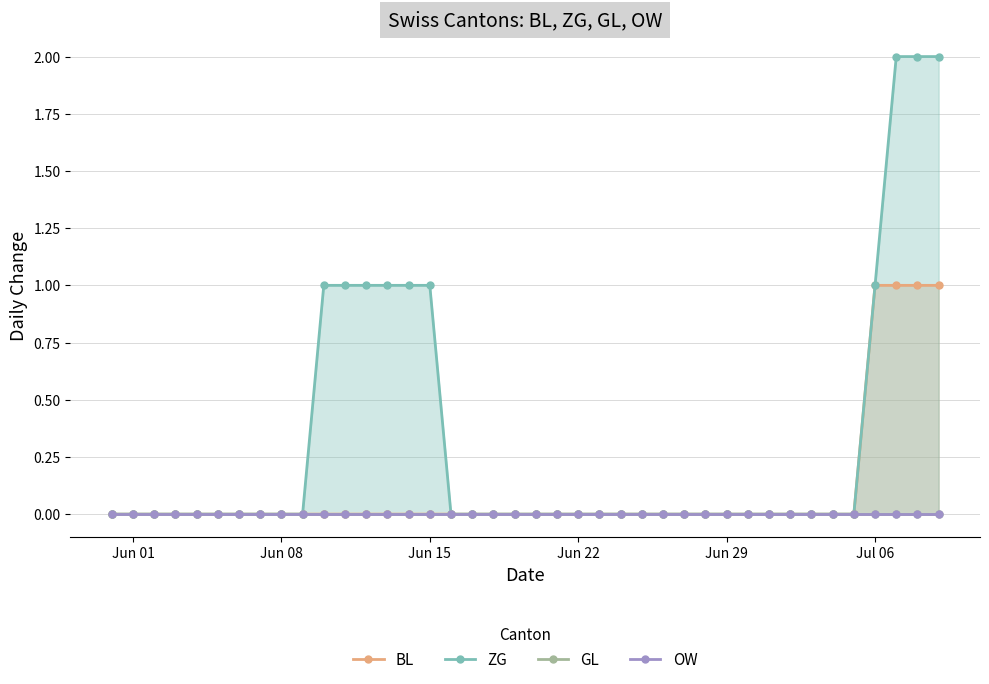

At how many categories does at least one series exceed 0?

10